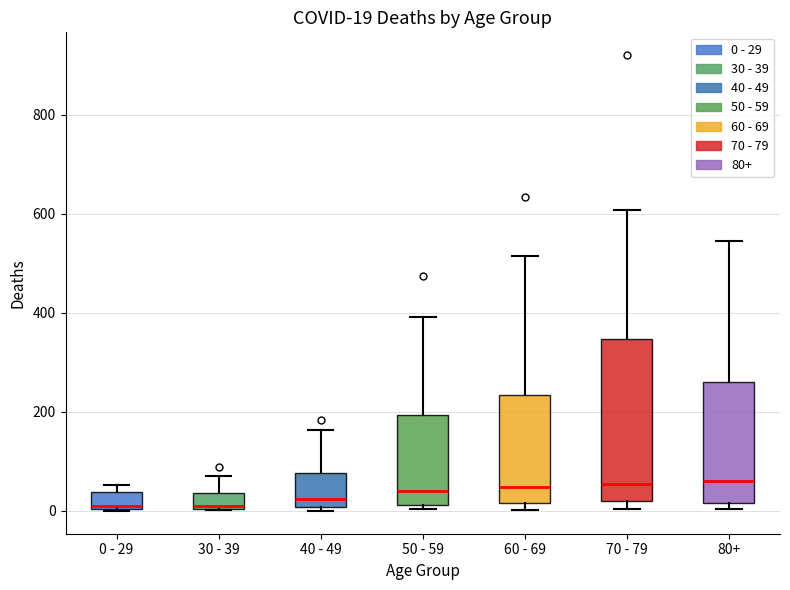

Which box is the tallest, from its lower edge to its upper edge?

70 - 79